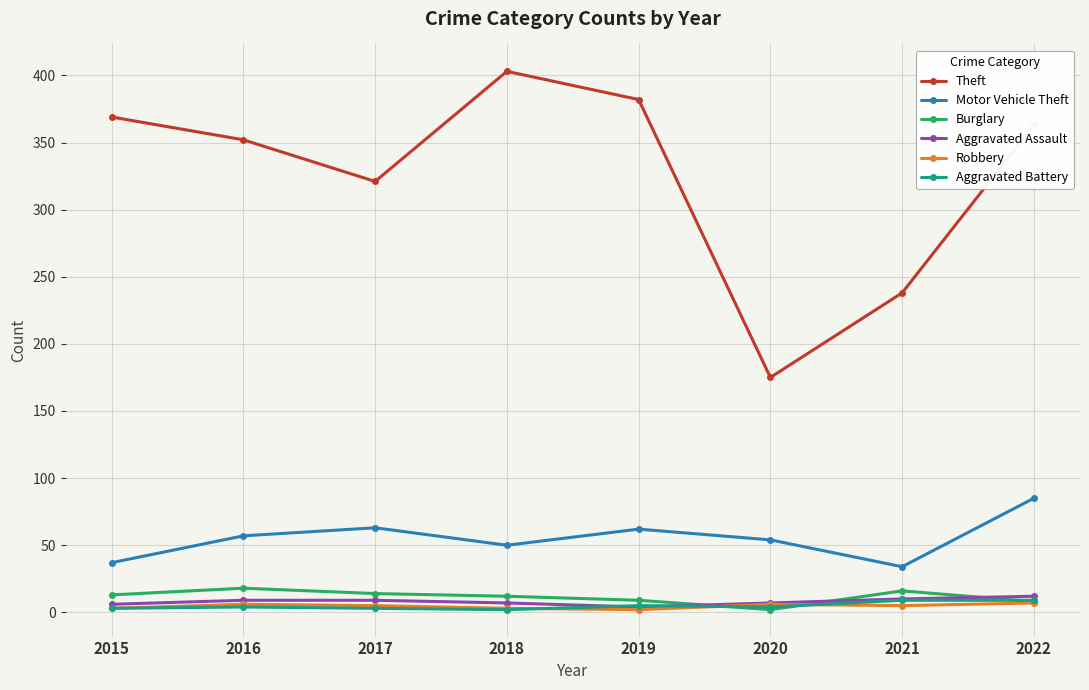

Is it true that Robbery equals 6 at 2016?

True